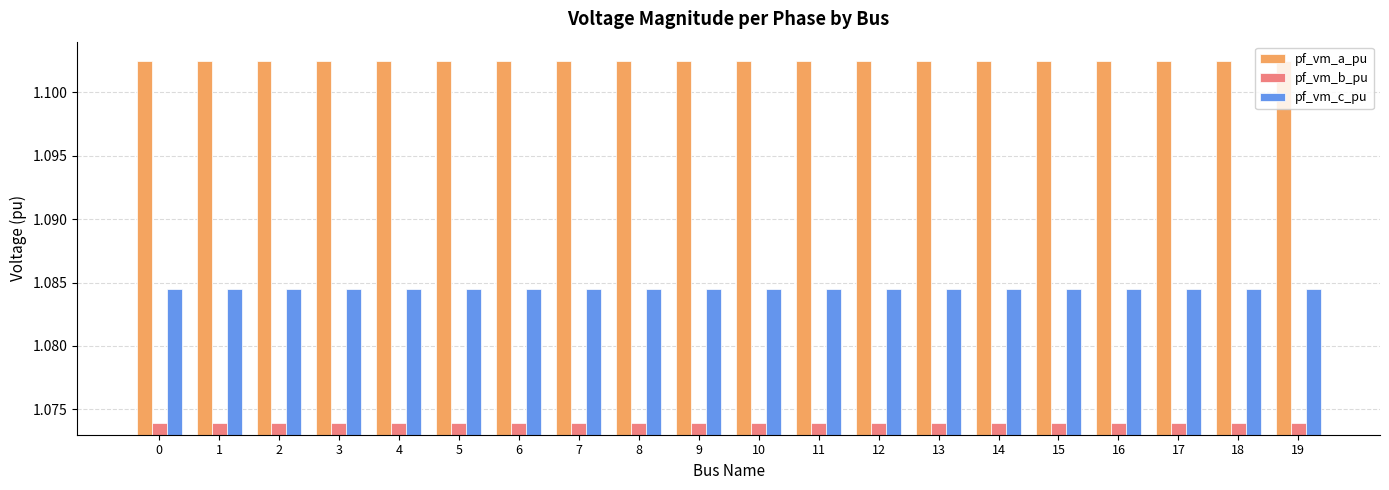

Is the value of pf_vm_c_pu at 2 greater than the value of pf_vm_b_pu at 0?

Yes